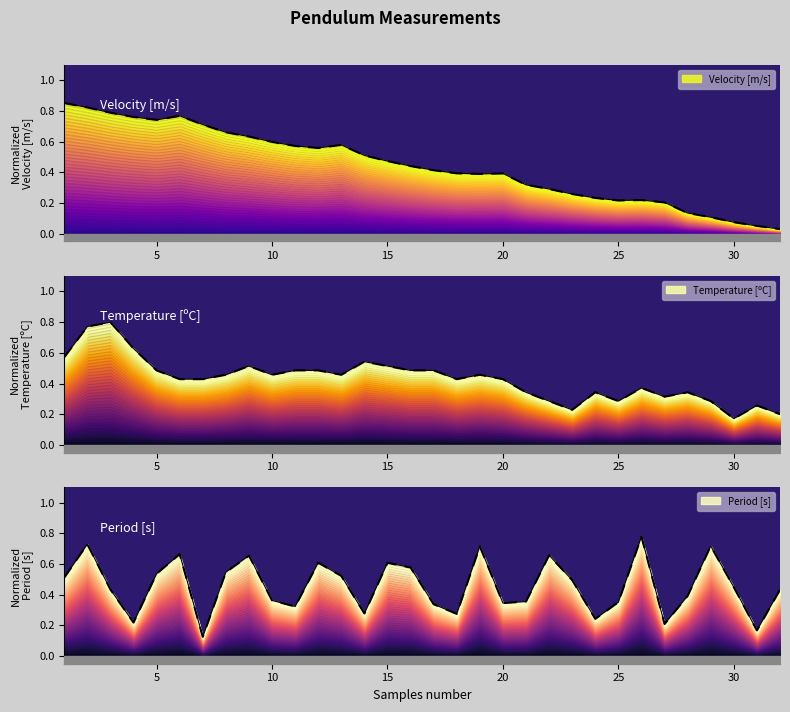

Which series has the widest spread of values?

Velocity [m/s]